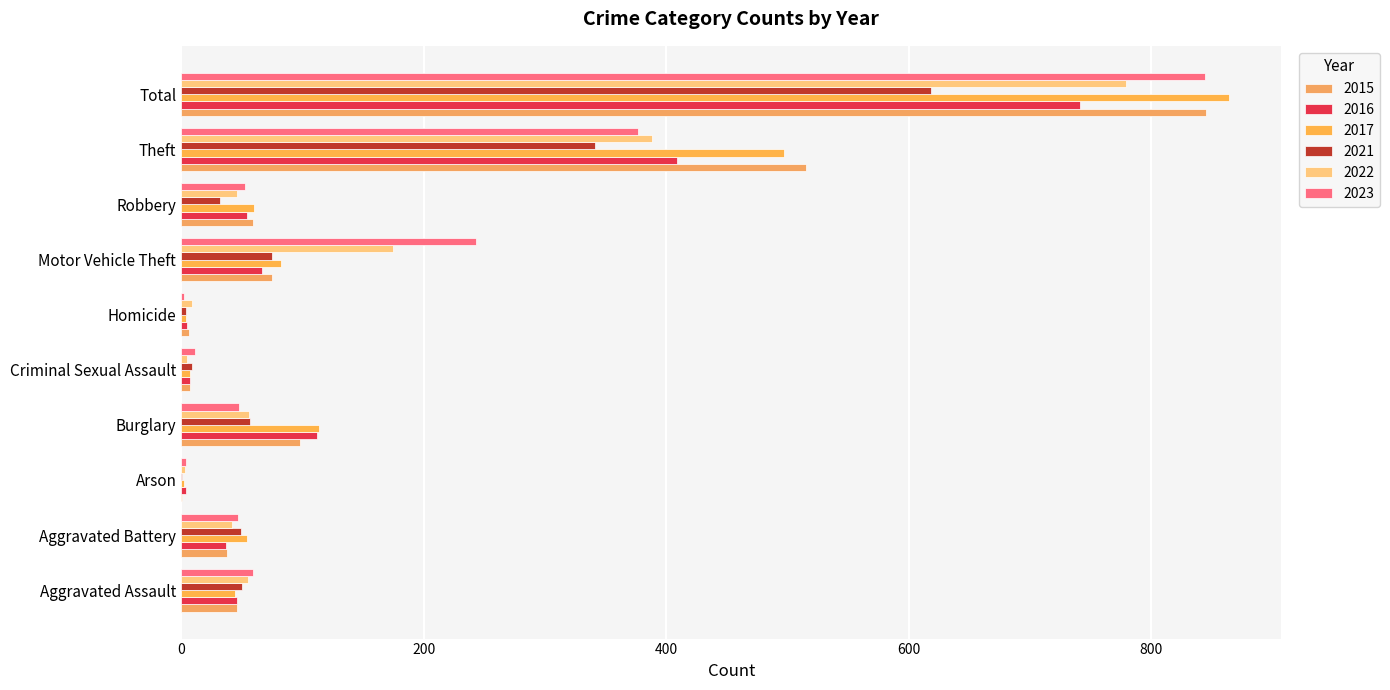

Where is 2015 nearest to the value 423?

Theft